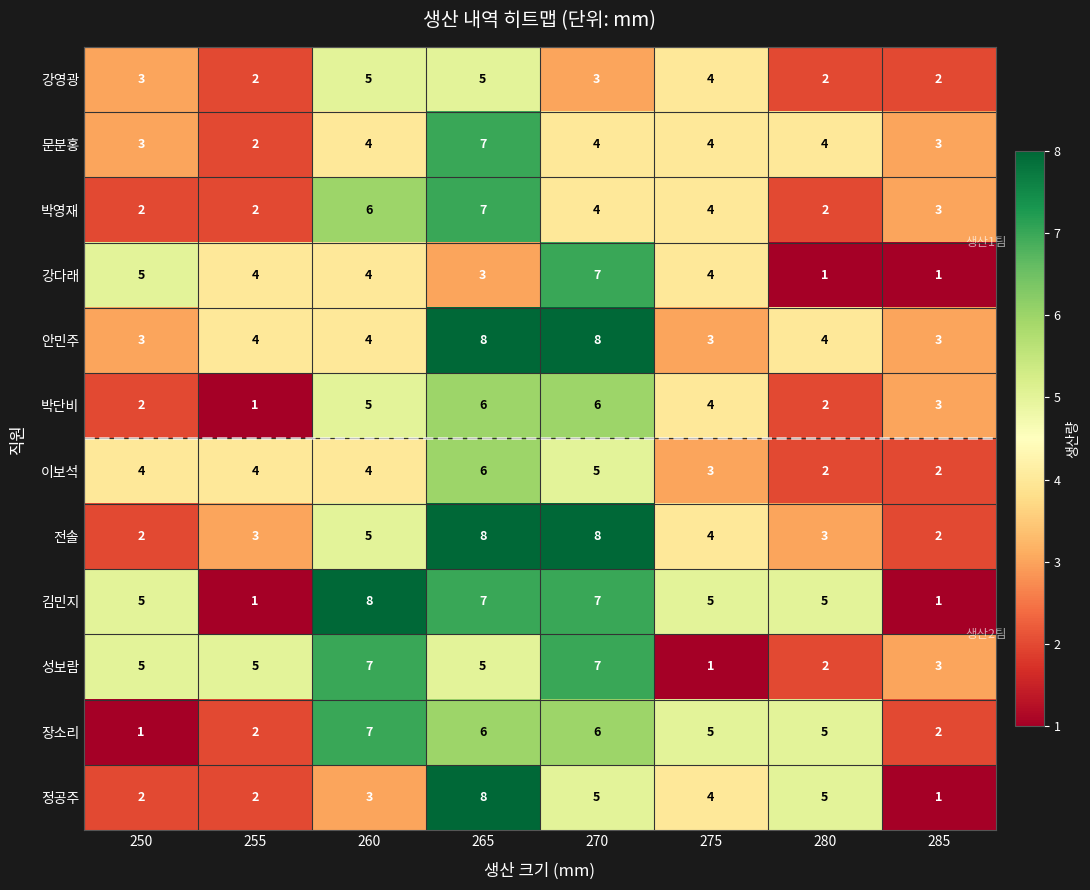

Which category has the highest value in the 박영재 series?

265